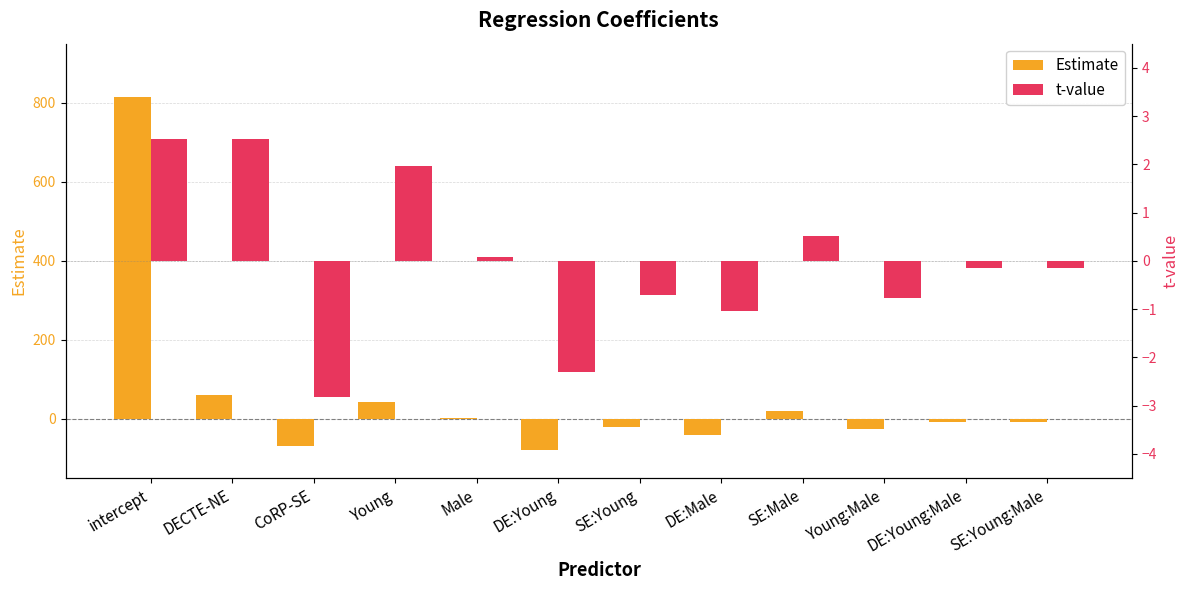

Which series has the widest spread of values?

Estimate